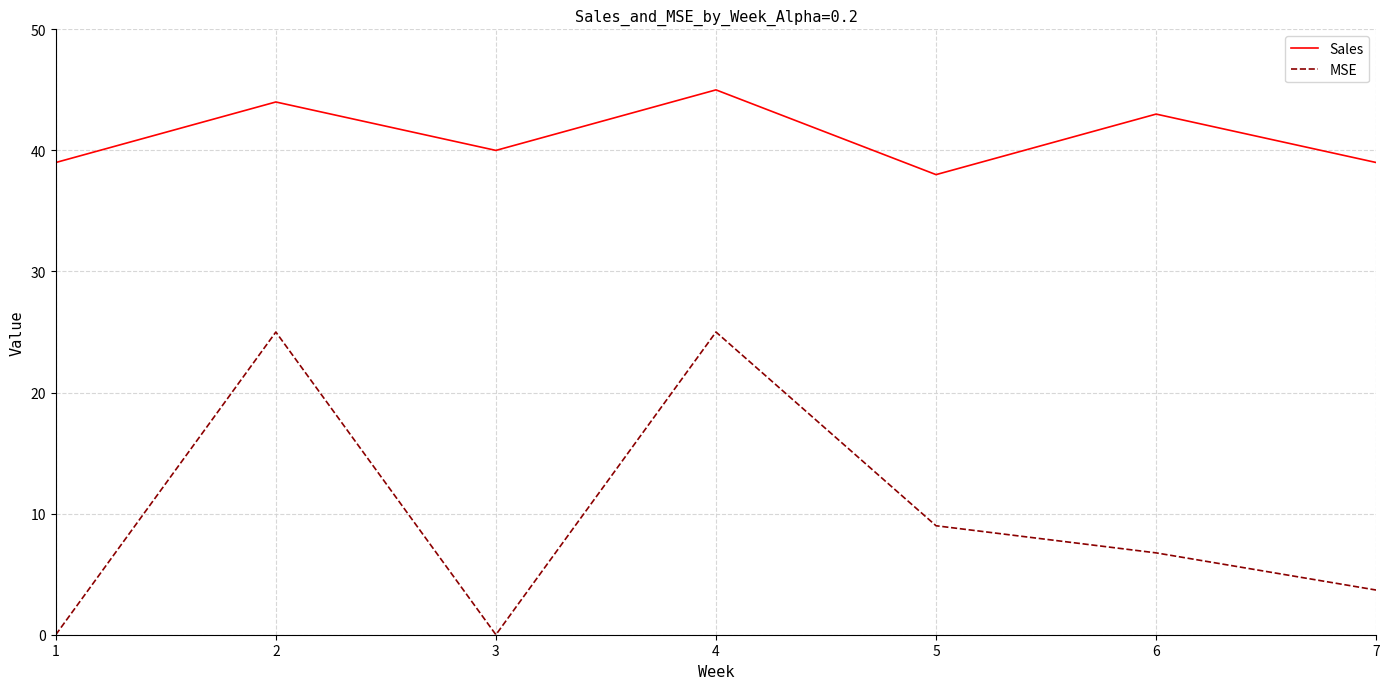

What is the difference between the second highest and minimum values in the MSE series?

25.0